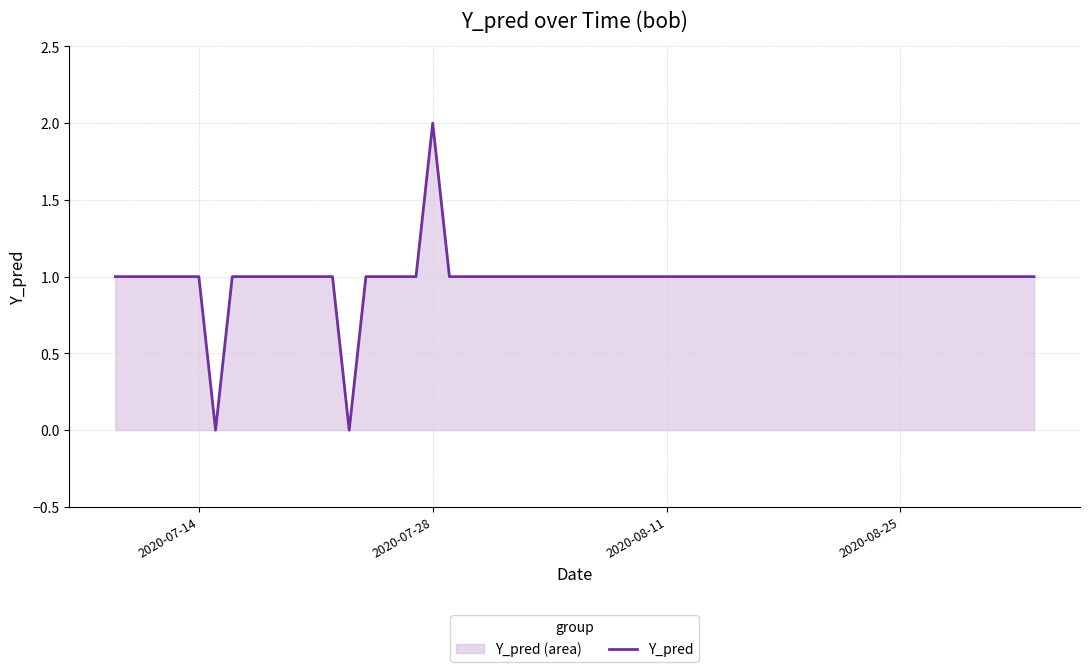

At which category does the chart reach its peak across all series?

2020-07-28